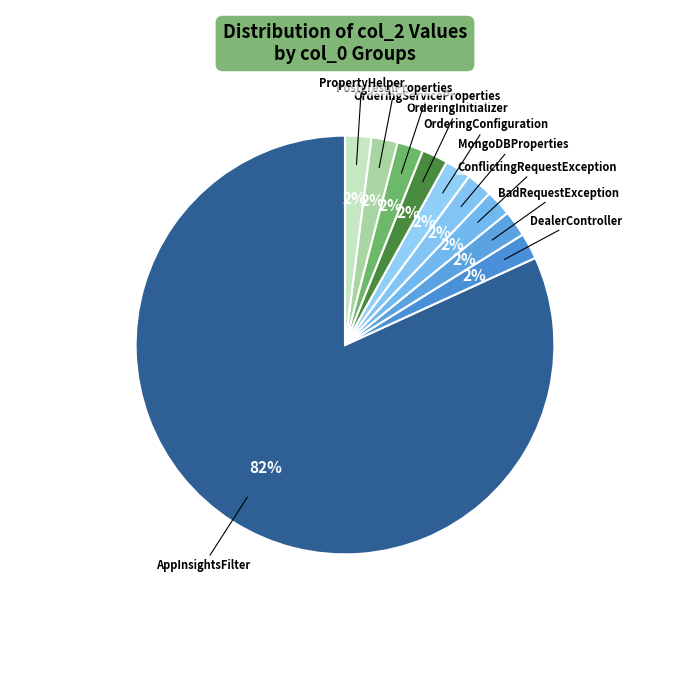

How many segments does this pie chart have?

10